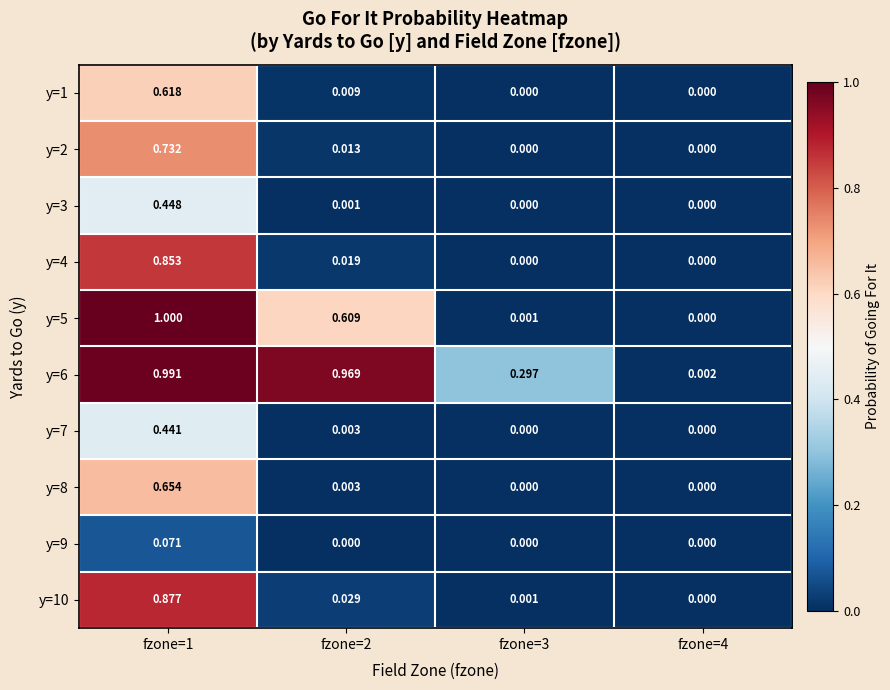

Between fzone=2 and fzone=4, which series saw the biggest shift?

y=6